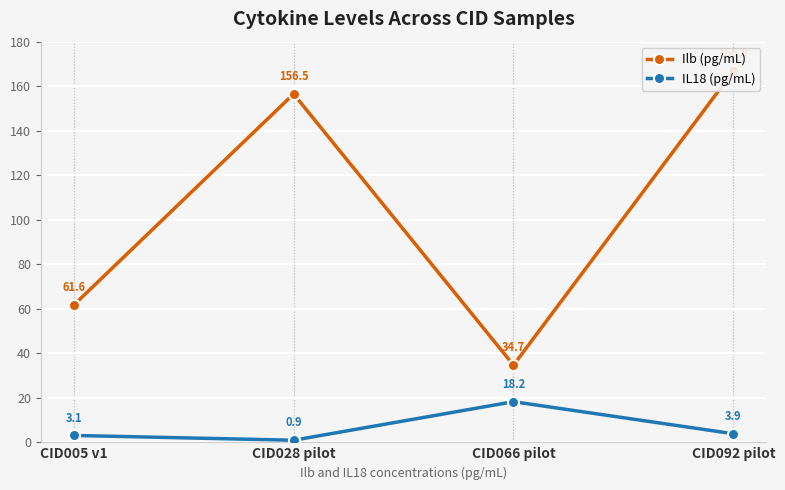

What is the label of the 2nd point from the right?

CID066 pilot